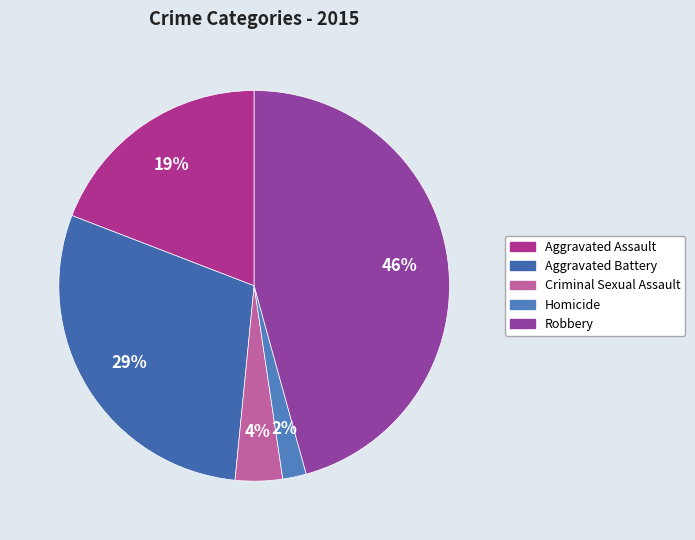

What percentage is NOT represented by Criminal Sexual Assault?

96.1%